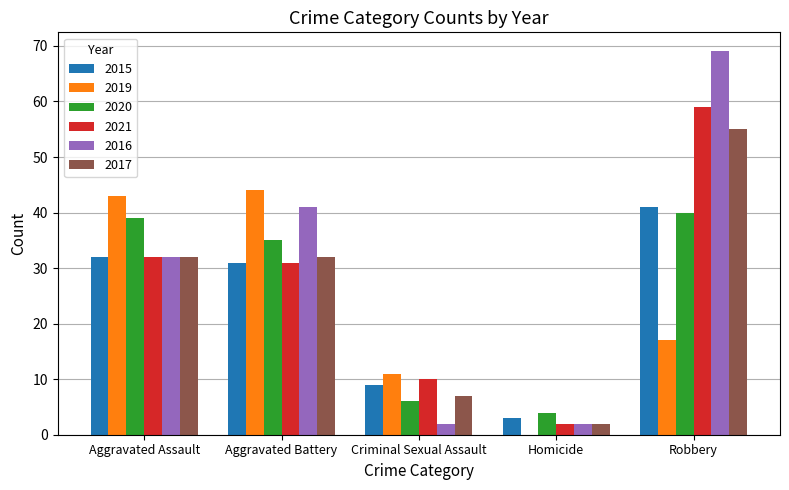

What is the total value across all series at Robbery?

281